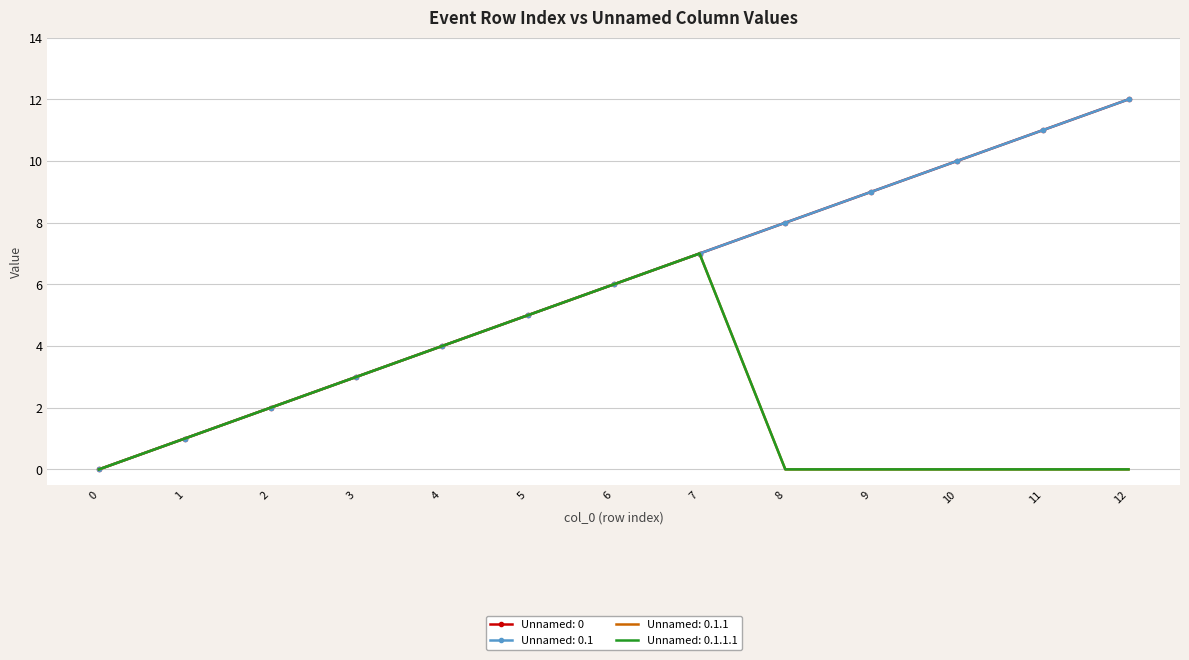

Which series has the largest total across all categories?

Unnamed: 0